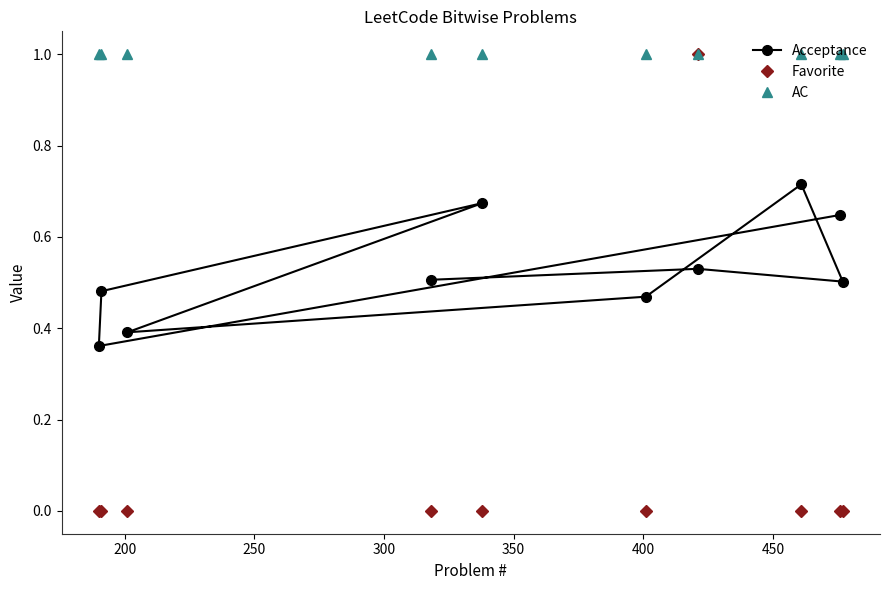

List the series in order of their overall mean, lowest first.

Favorite, Acceptance, AC